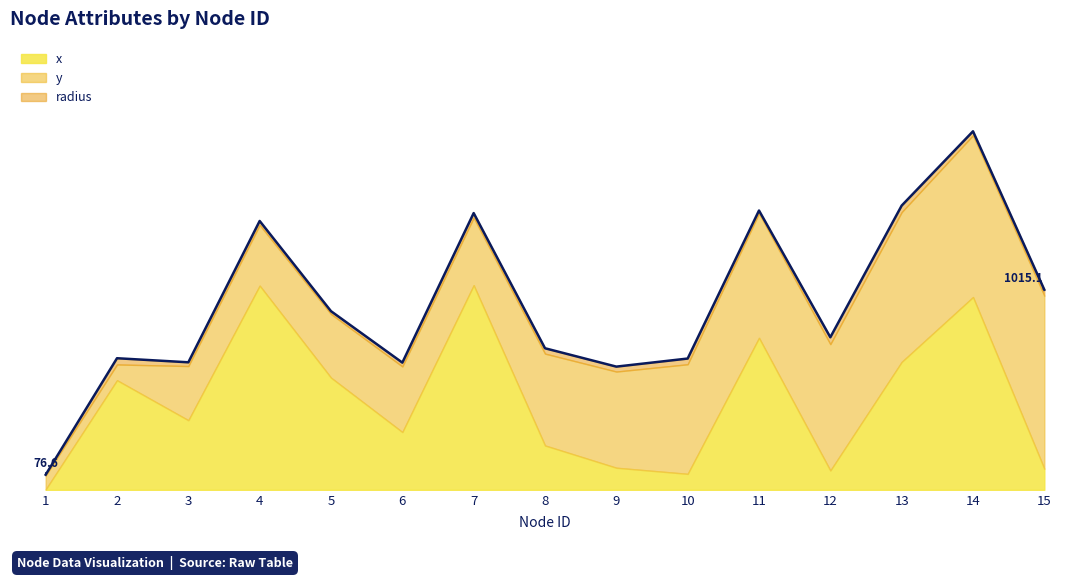

At which label does x reach its peak?

7